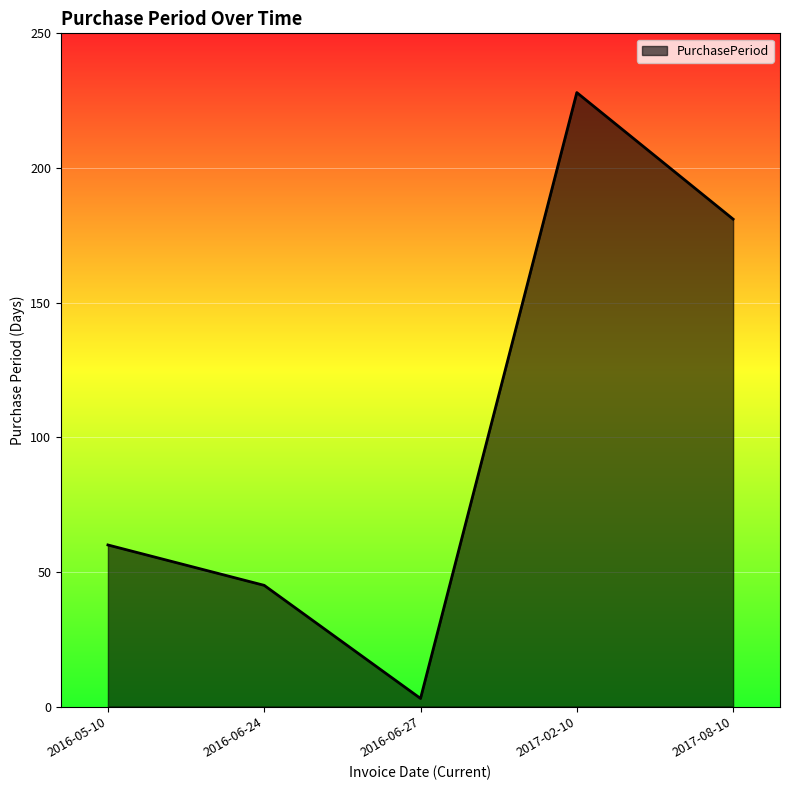

List the labels in order of value, largest first.

2017-02-10, 2017-08-10, 2016-05-10, 2016-06-24, 2016-06-27